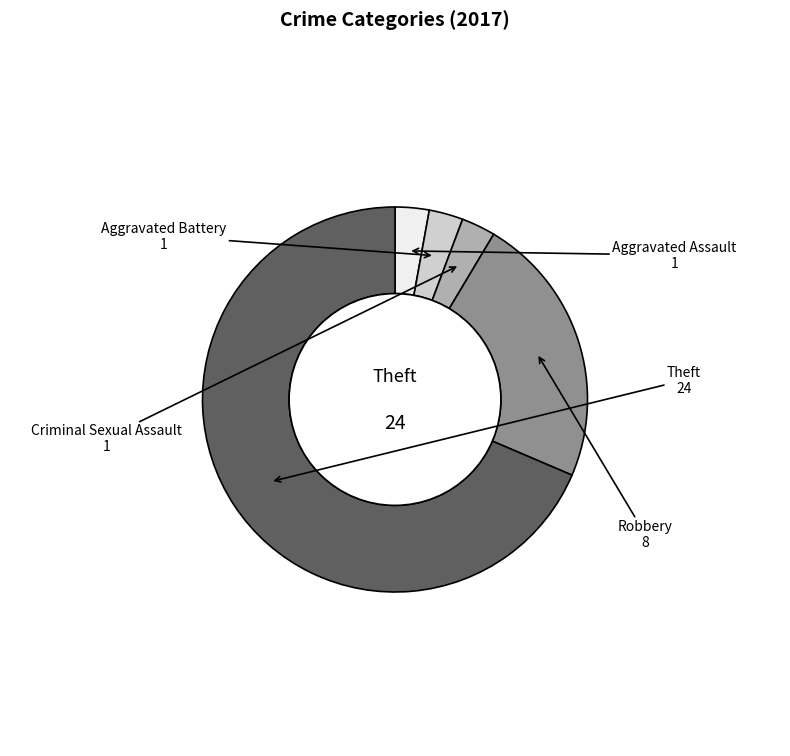

The Aggravated Battery slice represents 14% of the pie. True or false?

False